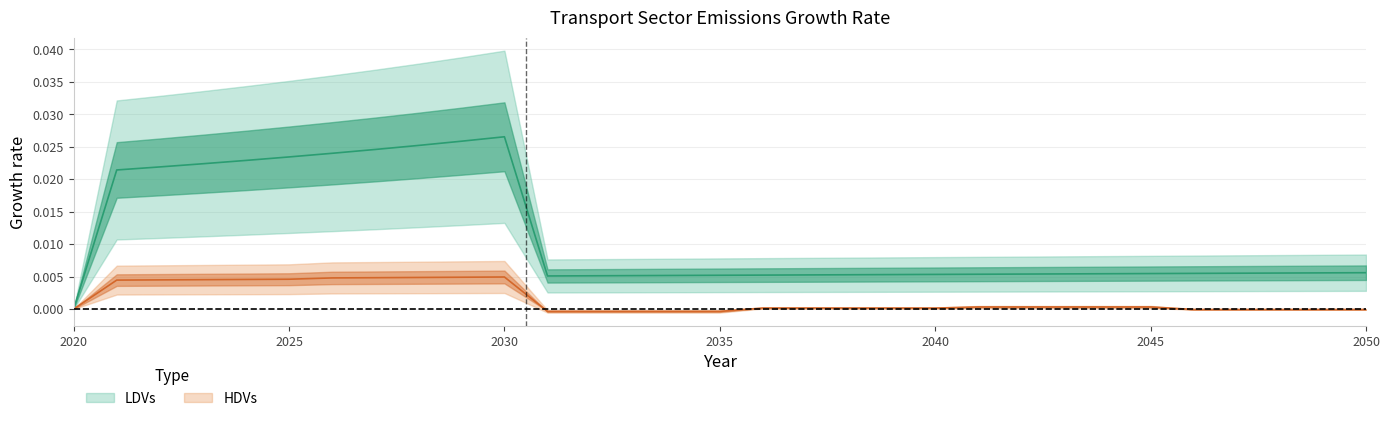

At which category does the chart reach its peak across all series?

2030